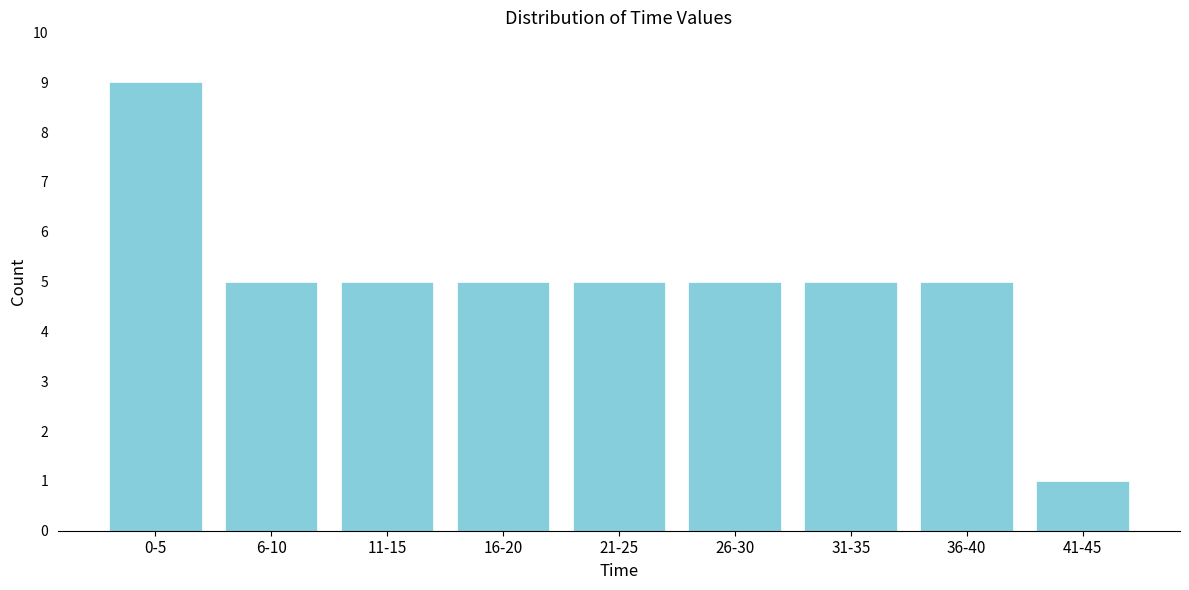

Reading left to right, transcribe all the data shown in this chart.

0-5=9	6-10=5	11-15=5	16-20=5	21-25=5	26-30=5	31-35=5	36-40=5	41-45=1